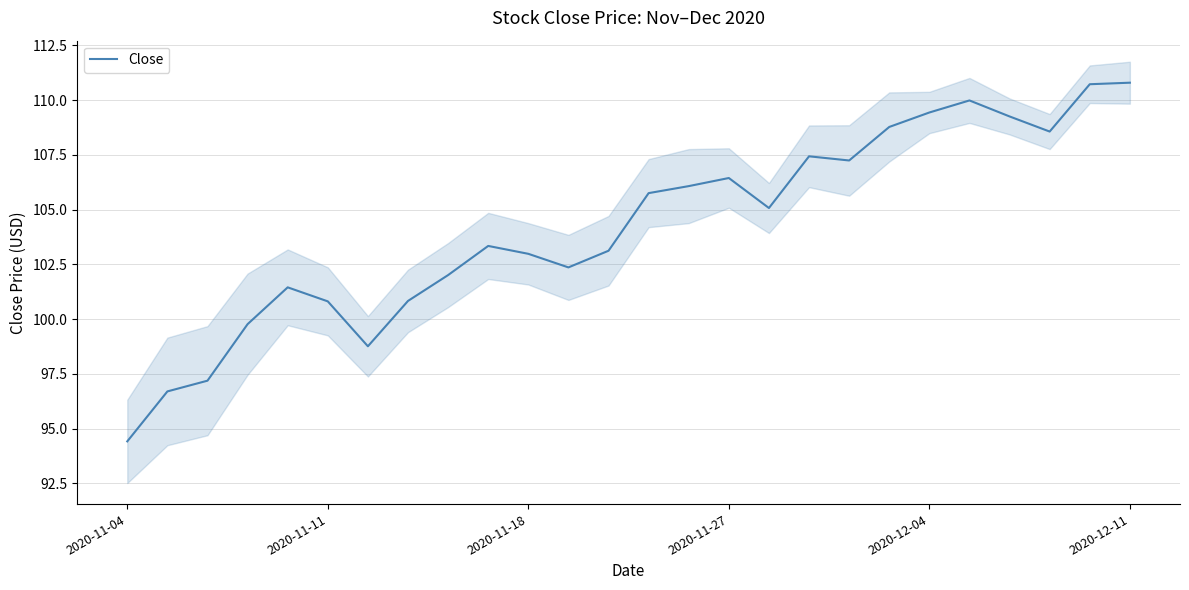

True or false: the data shows 131.3 at 7.

False